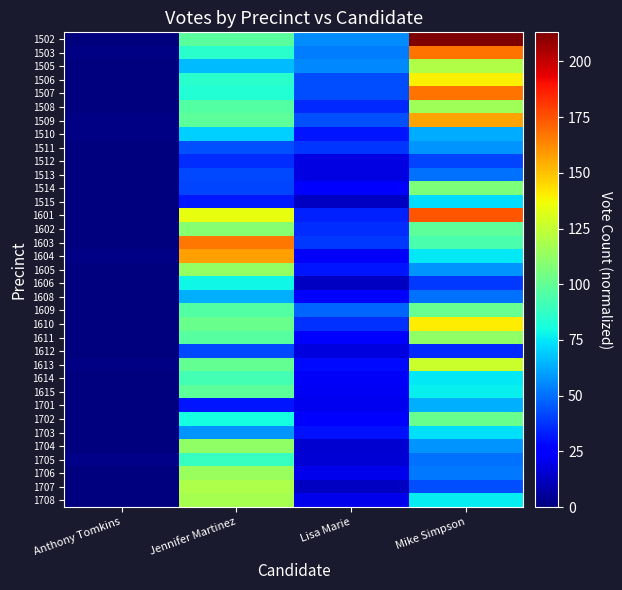

Count the number of categories in the chart.

4